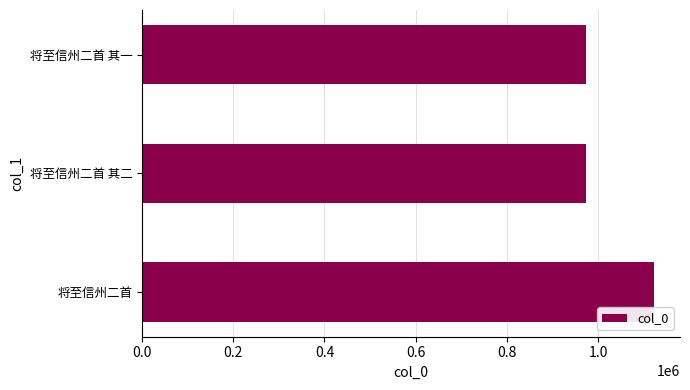

Count the number of data series in this chart.

1